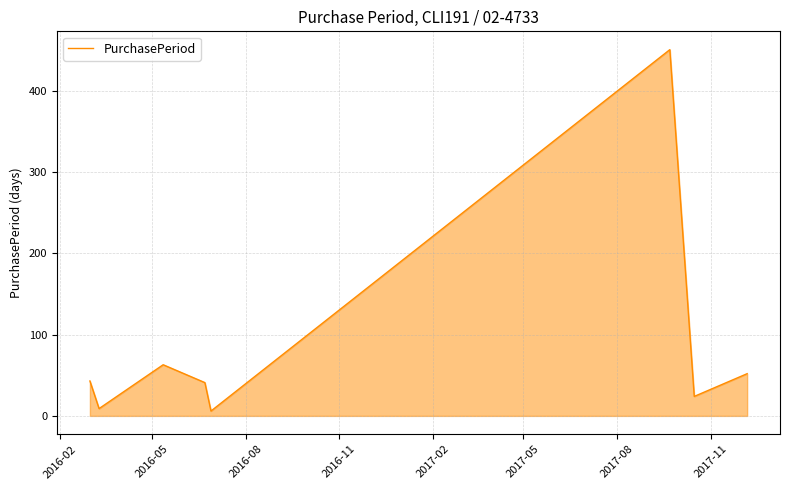

What is the average value?

86